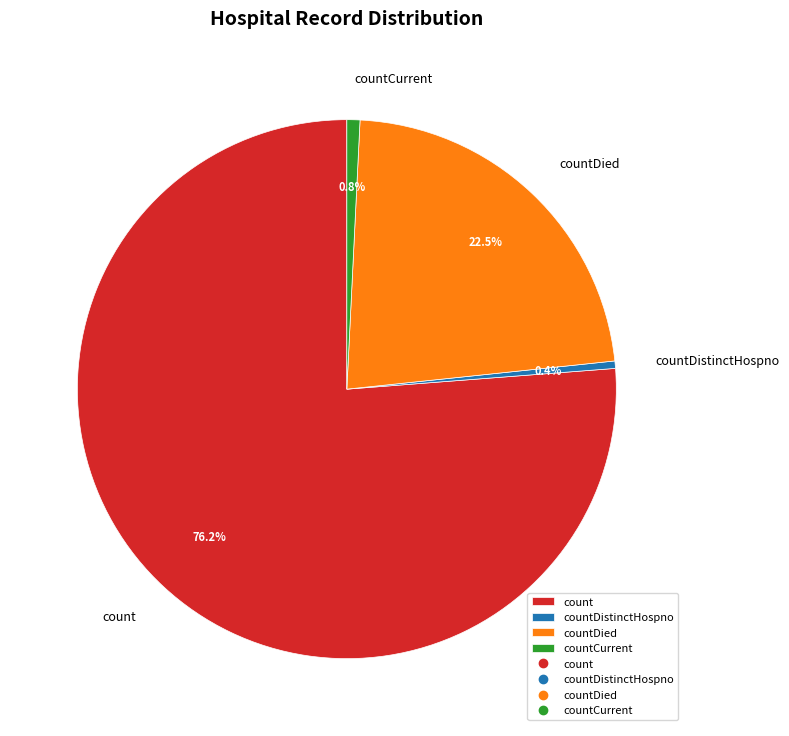

Which category has the biggest portion of the pie?

count